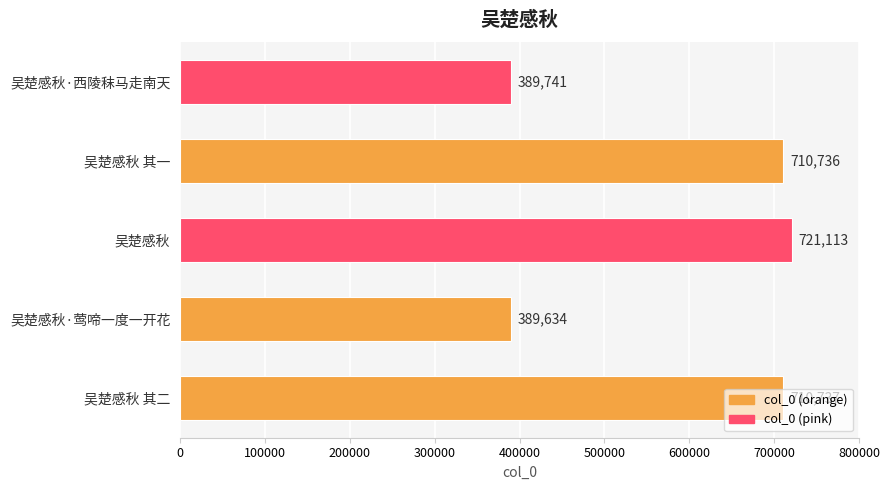

True or false: the data shows 710736 at 吴楚感秋 其一.

True